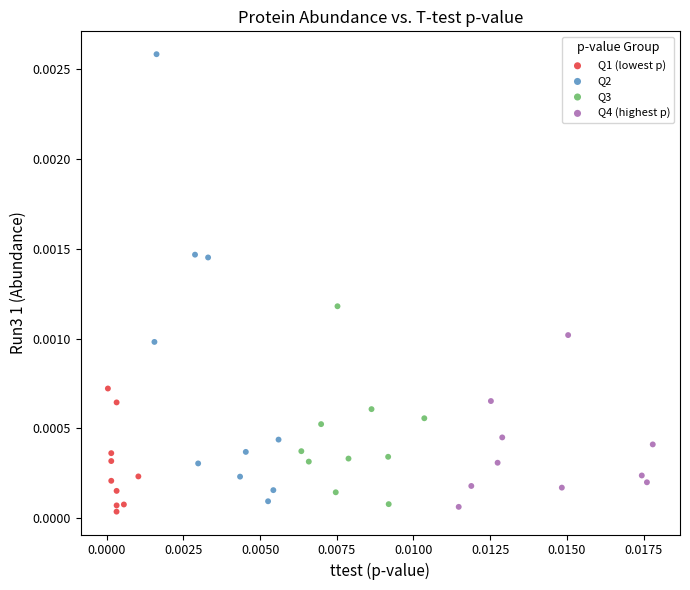

What are all the series names shown in the legend?

Q1 (lowest p), Q2, Q3, Q4 (highest p)